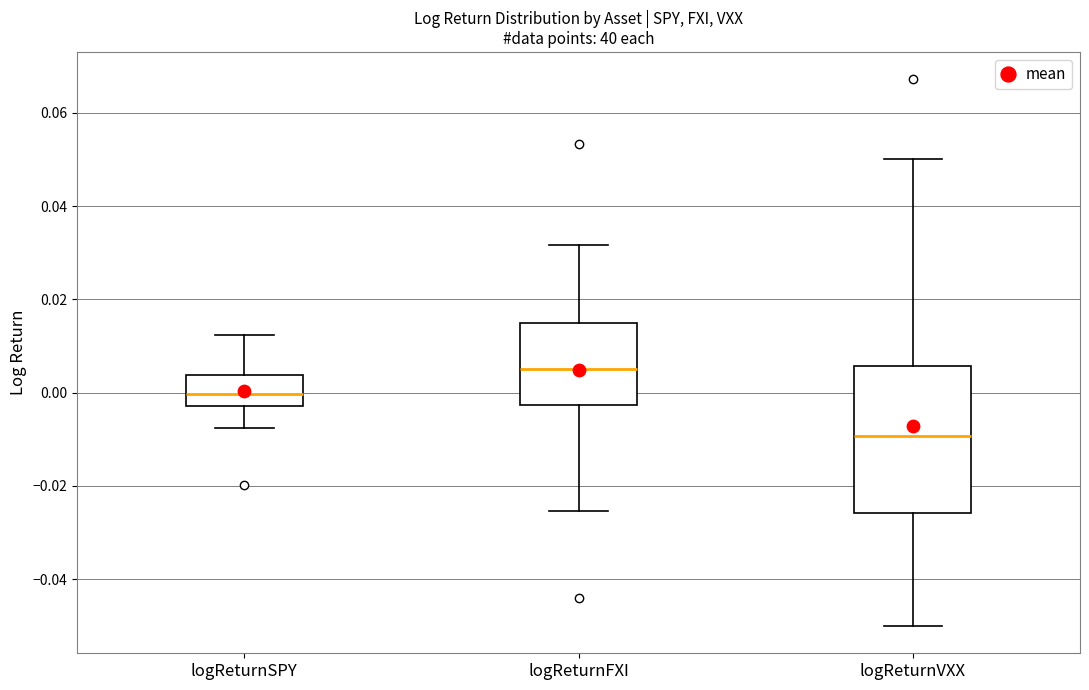

Reading left to right, transcribe this box plot: for each box, give where its median line is, the range the box spans, and where its two whiskers end, as read against the y-axis. The values are not printed on the chart, so give them approximately, as read against the axis.

logReturnSPY: median 0.000, box -0.002 to 0.004, whiskers -0.008 to 0.012
logReturnFXI: median 0.004, box -0.002 to 0.014, whiskers -0.026 to 0.032
logReturnVXX: median -0.010, box -0.026 to 0.006, whiskers -0.050 to 0.050